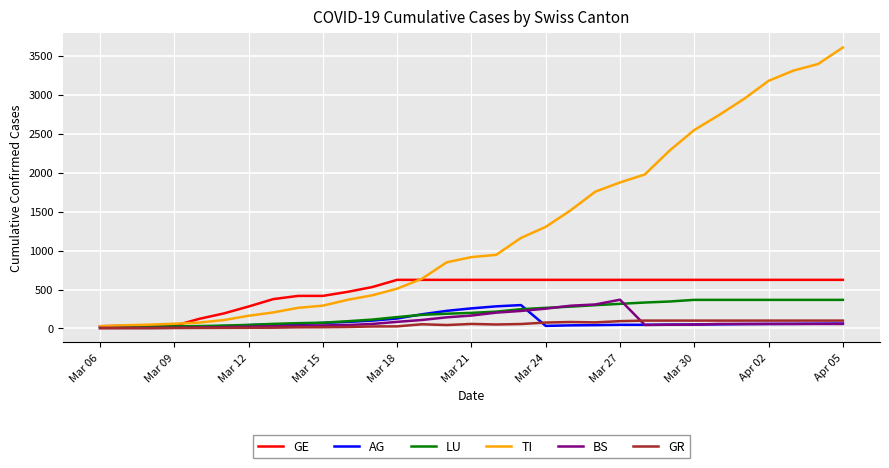

True or false: AG has more than 0 points higher than both neighbors.

True